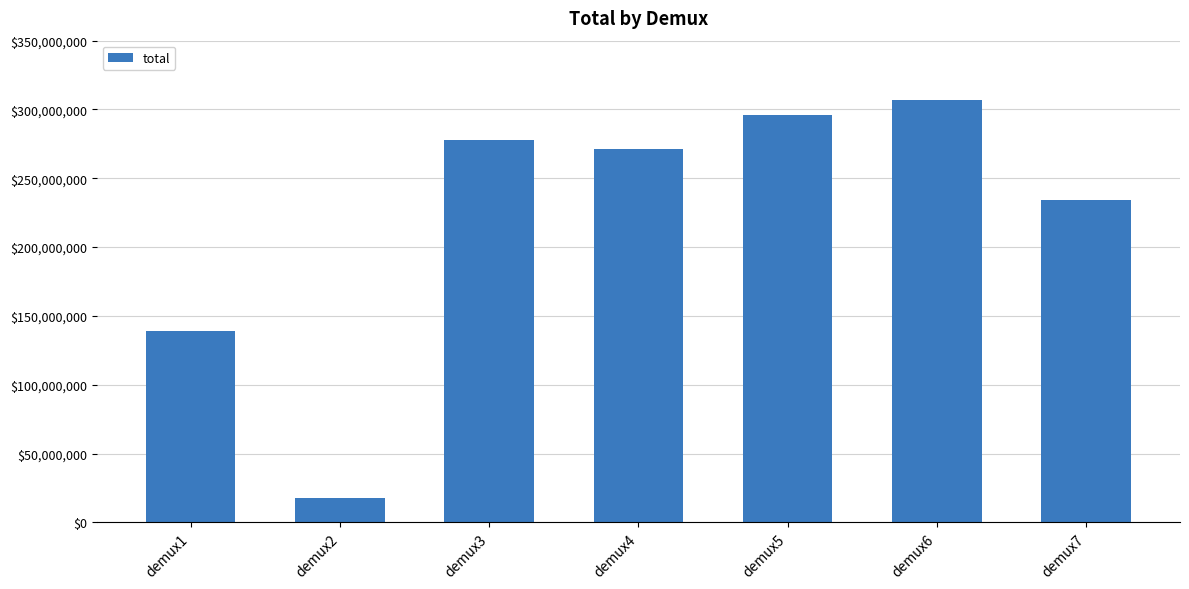

Reading right to left, list all the values displayed in this chart.

demux7=234169782	demux6=307209036	demux5=296311356	demux4=271143131	demux3=277527332	demux2=17848987	demux1=139262503